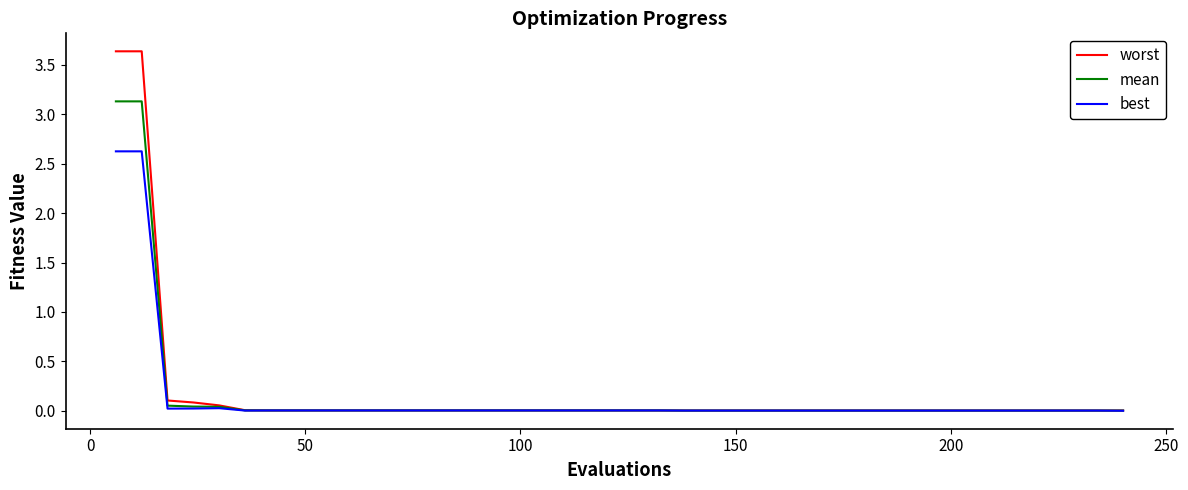

Rank the series by their maximum value, from highest to lowest.

worst, mean, best